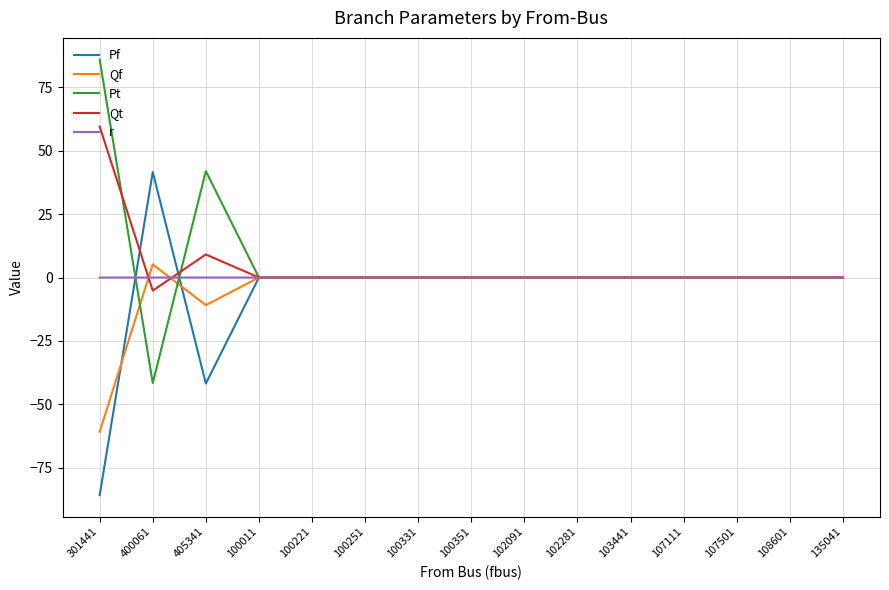

True or false: Pt has a value of 0.0 at 108601.

True